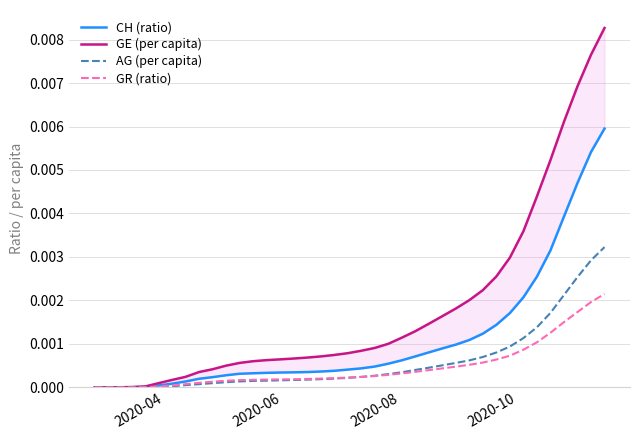

Which series has the largest range (max minus min)?

GE (per capita)